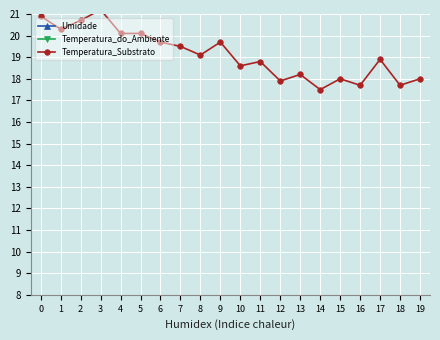

What is the smallest value displayed?

17.5